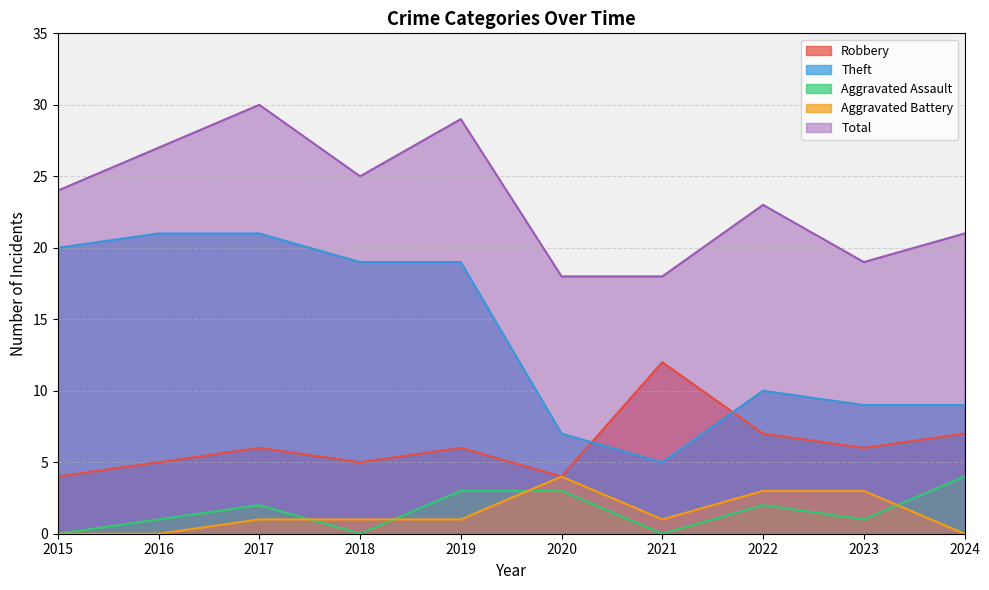

True or false: Total and Aggravated Assault cross at least once.

False